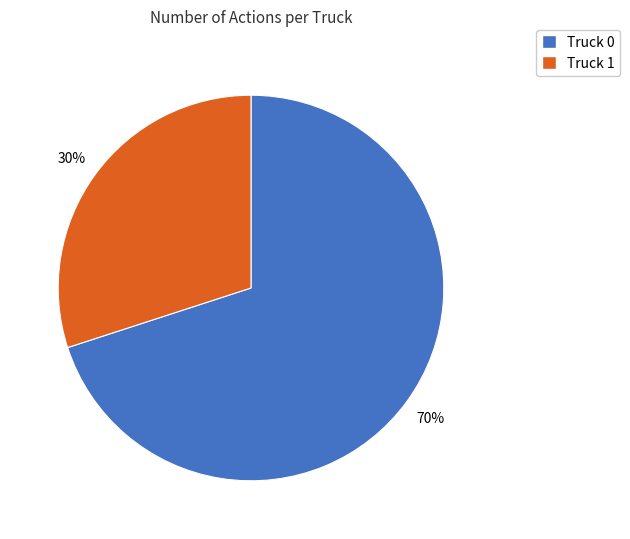

Count the number of slices in the pie.

2